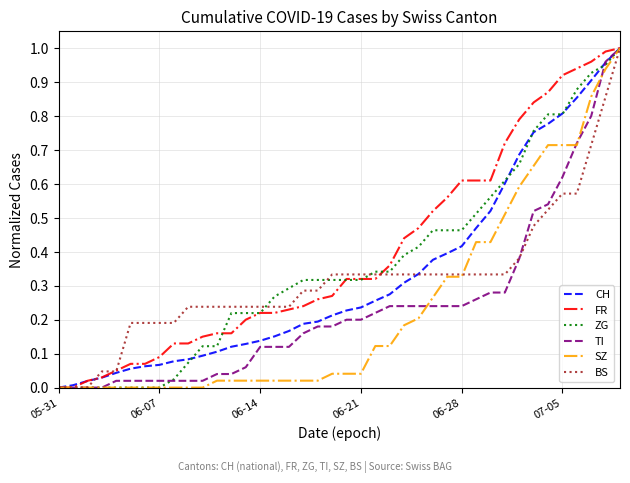

Is it true that BS equals 0.3 at 05-31?

False